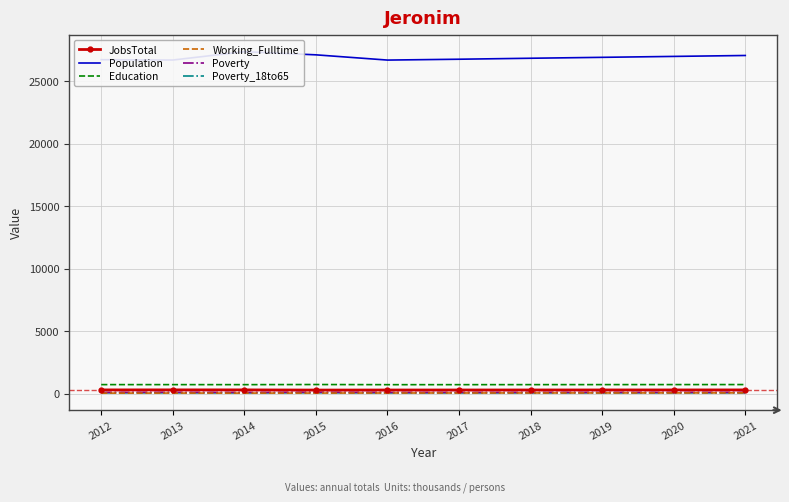

At which category does the chart reach its peak across all series?

2014